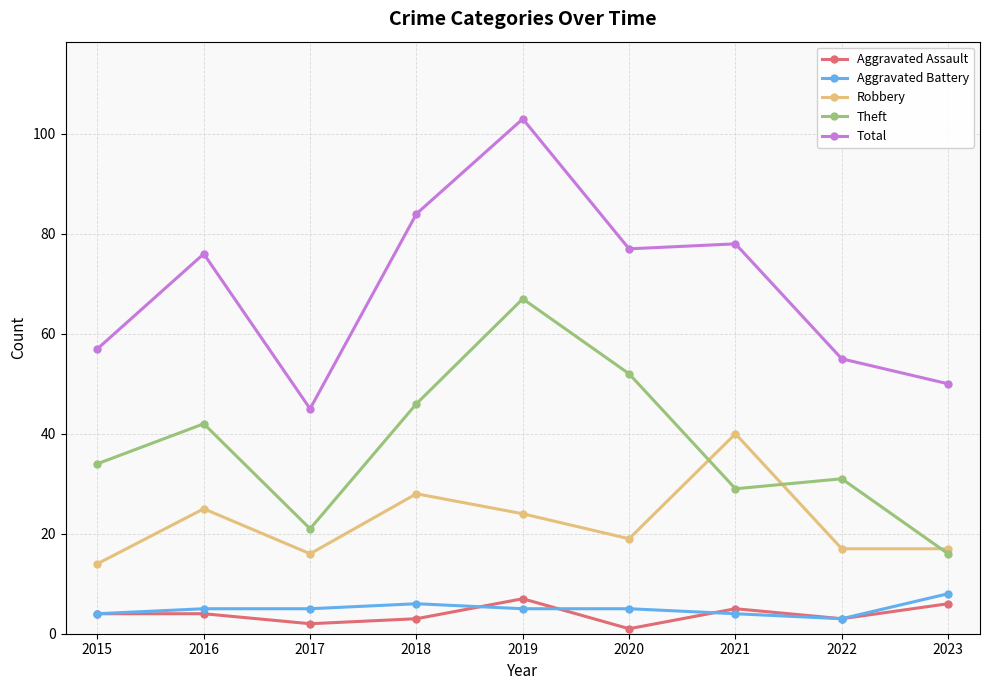

What is the value of the Total point at the 3rd from the left?

45